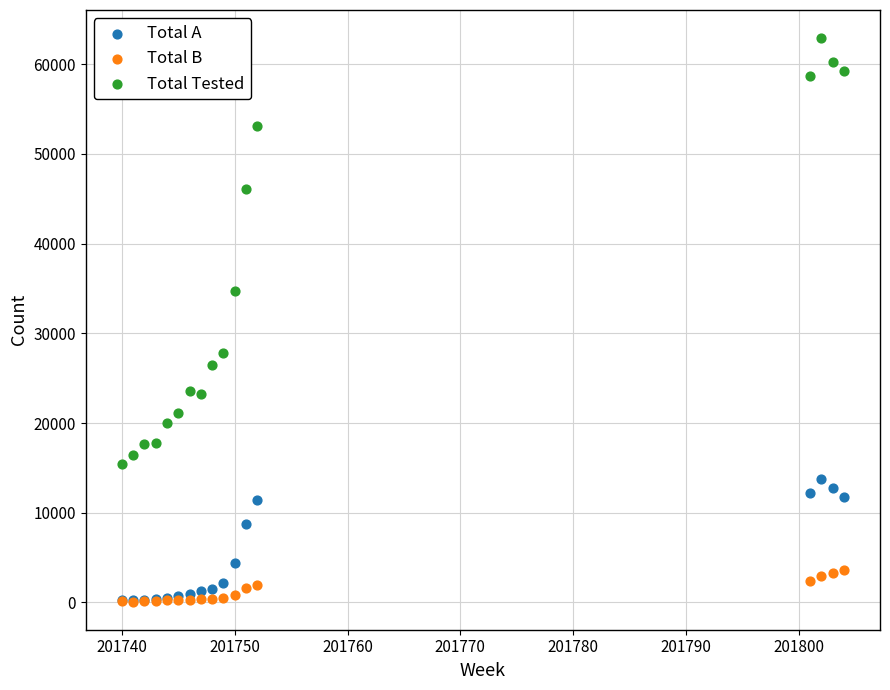

In the Total A series, what Y value is closest to 7009?

8733